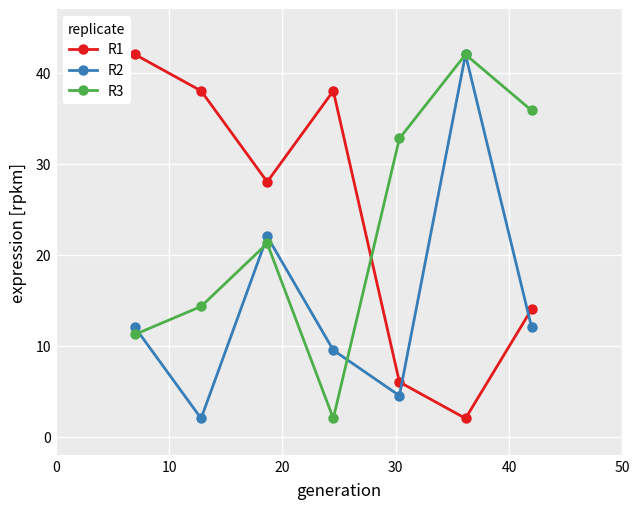

Which series ends up on top after the final intersection of R2 and R1?

R1